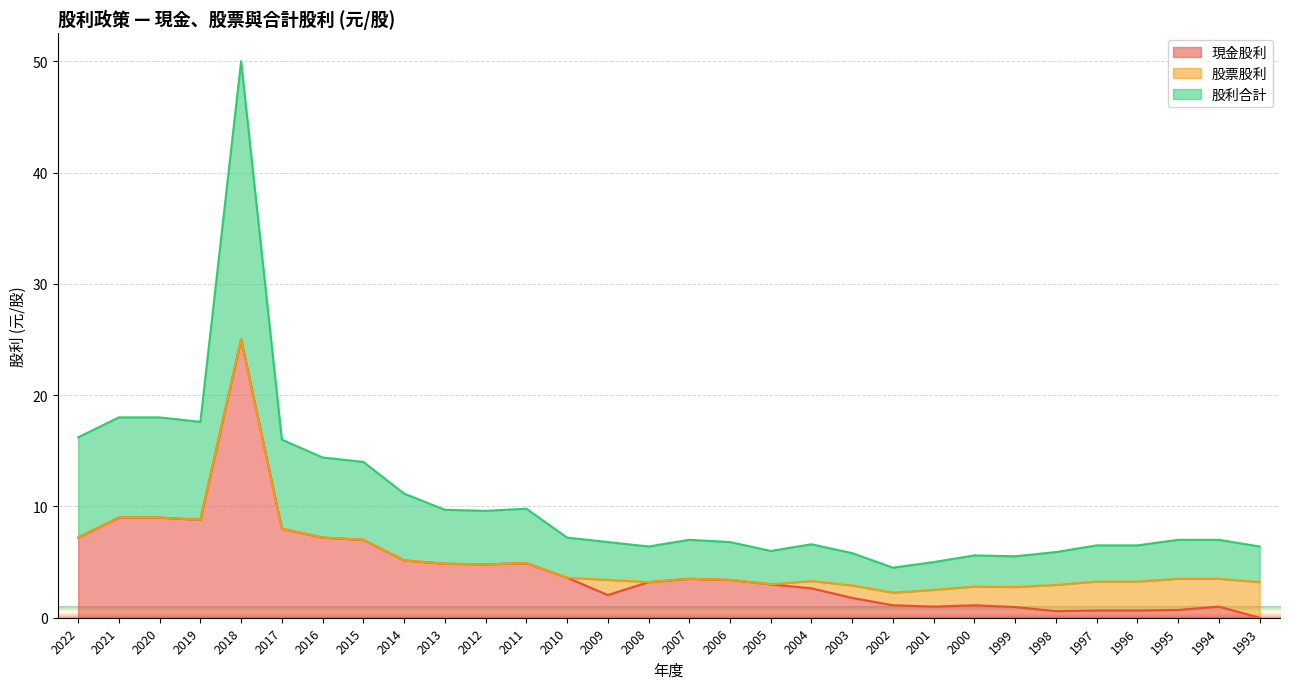

What is the difference between the second highest and minimum values in the 股利合計 series?

13.5